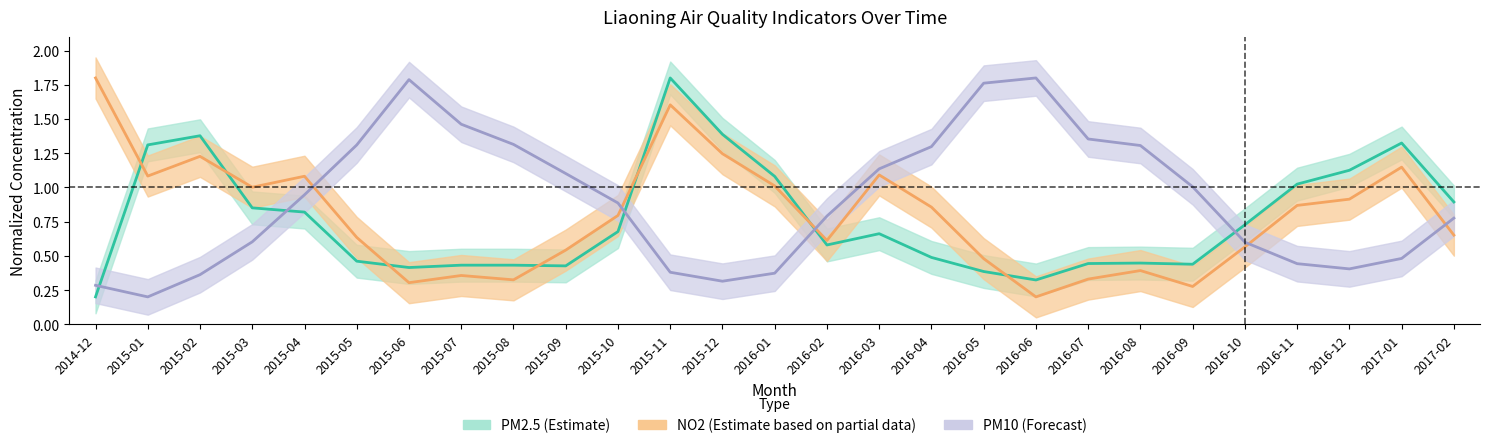

Which series changed the most between 2015-02 and 2015-08?

PM10